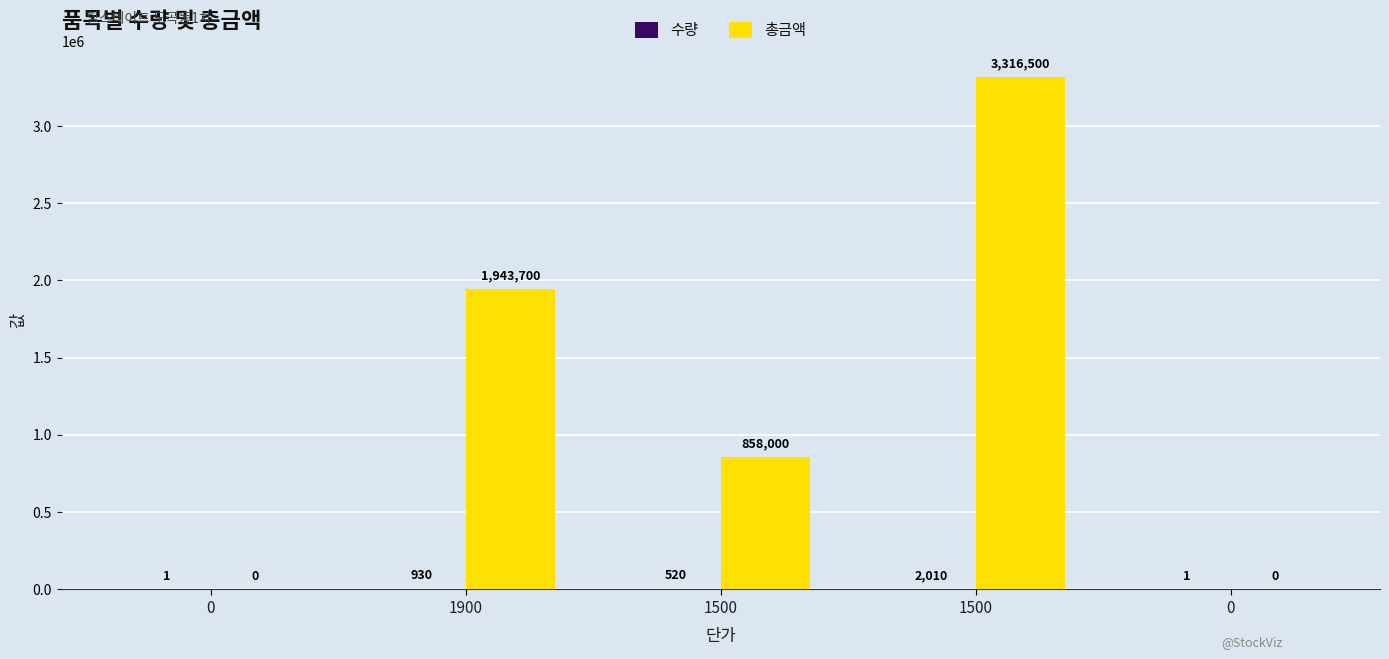

Is it true that 총금액 equals 858000 at 1500?

True